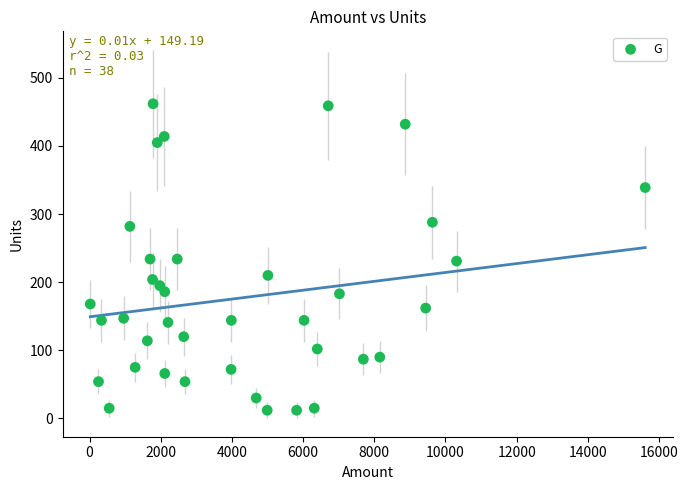

What is the range of X values (max minus min)?

15589